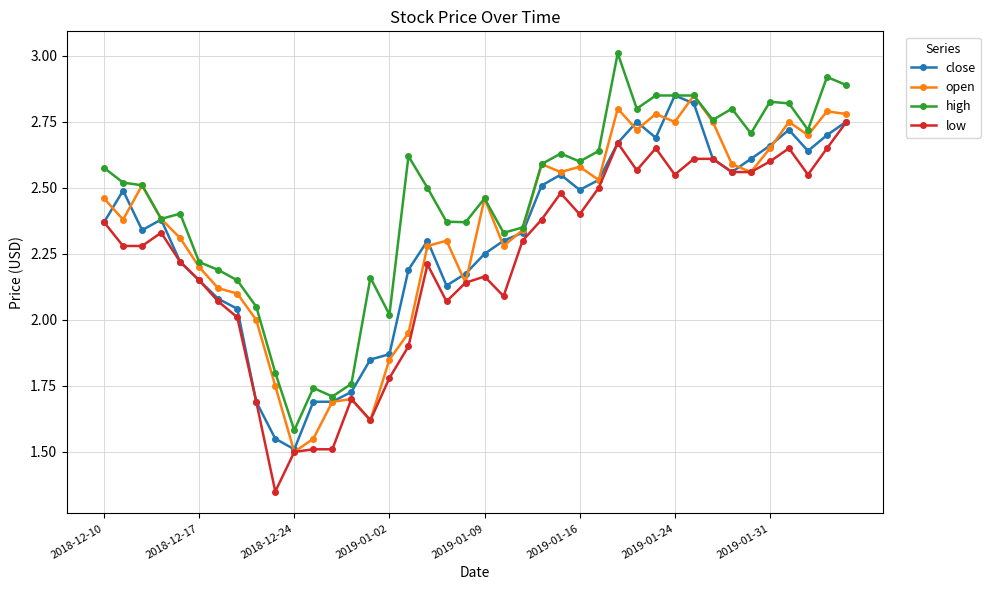

What are all the series names shown in the legend?

close, open, high, low